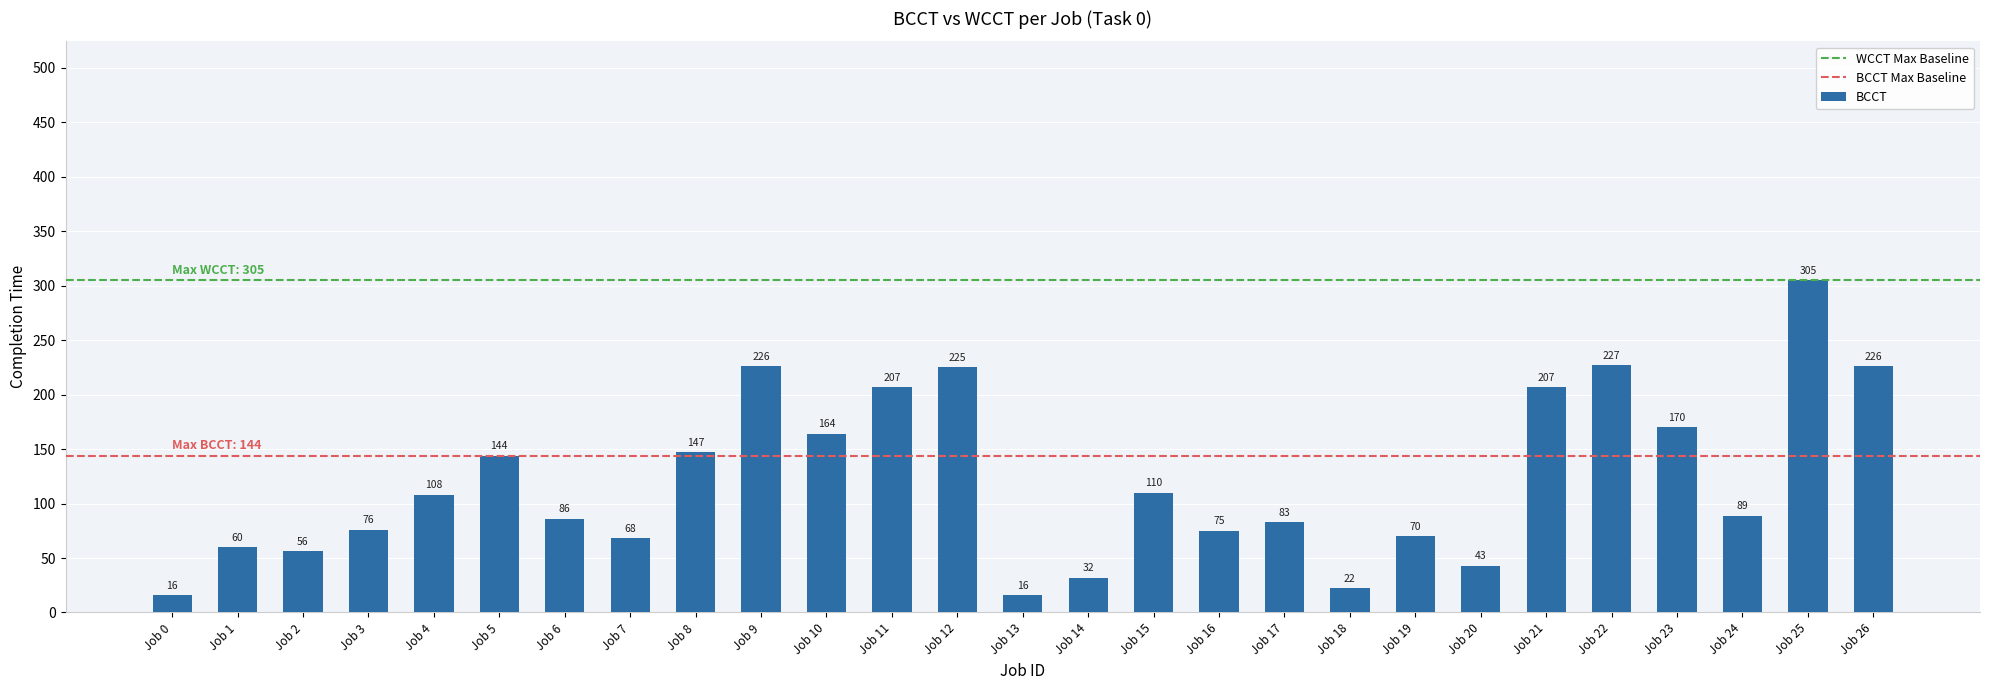

Reading left to right, list all the values displayed in this chart.

16	60	56	76	108	144	86	68	147	226	164	207	225	16	32	110	75	83	22	70	43	207	227	170	89	305	226